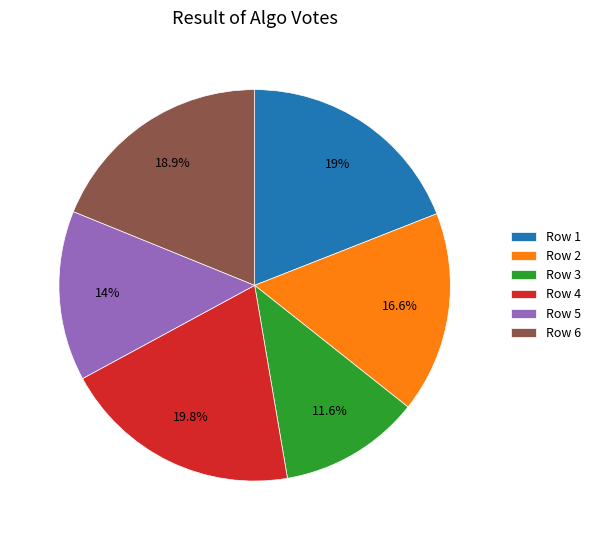

What portion of the pie excludes Row 3?

88.4%